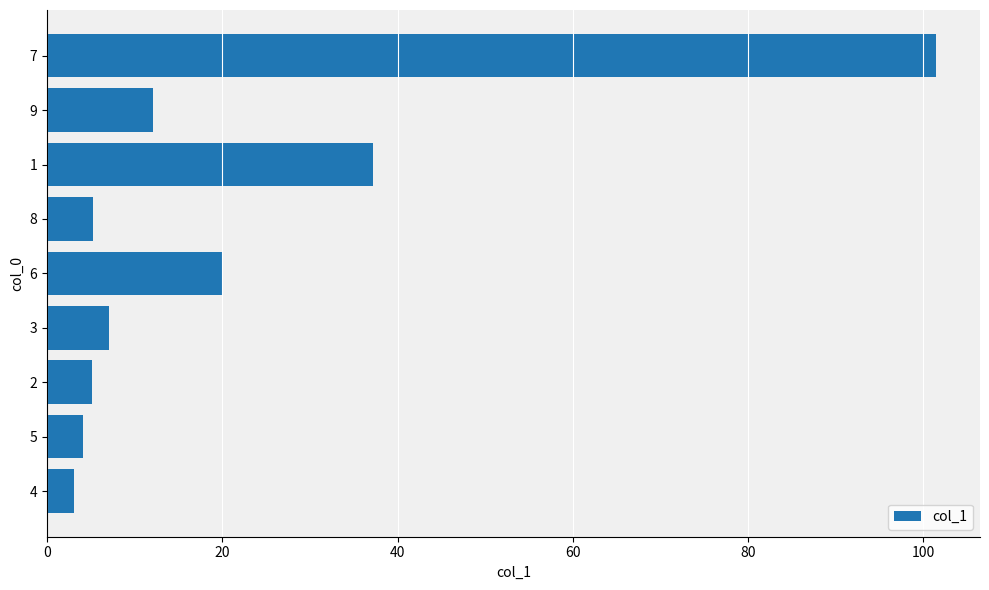

What is the sum of all values?

195.4